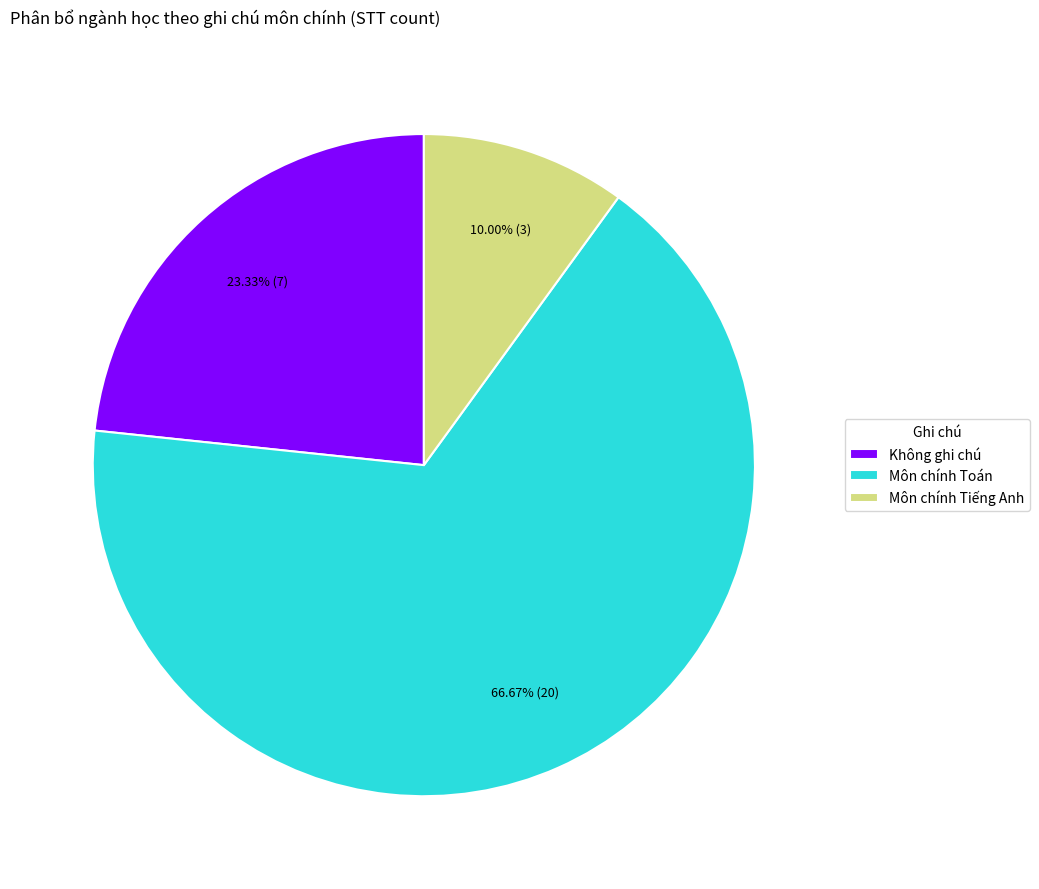

To the nearest percent, what is the average slice percentage?

33%